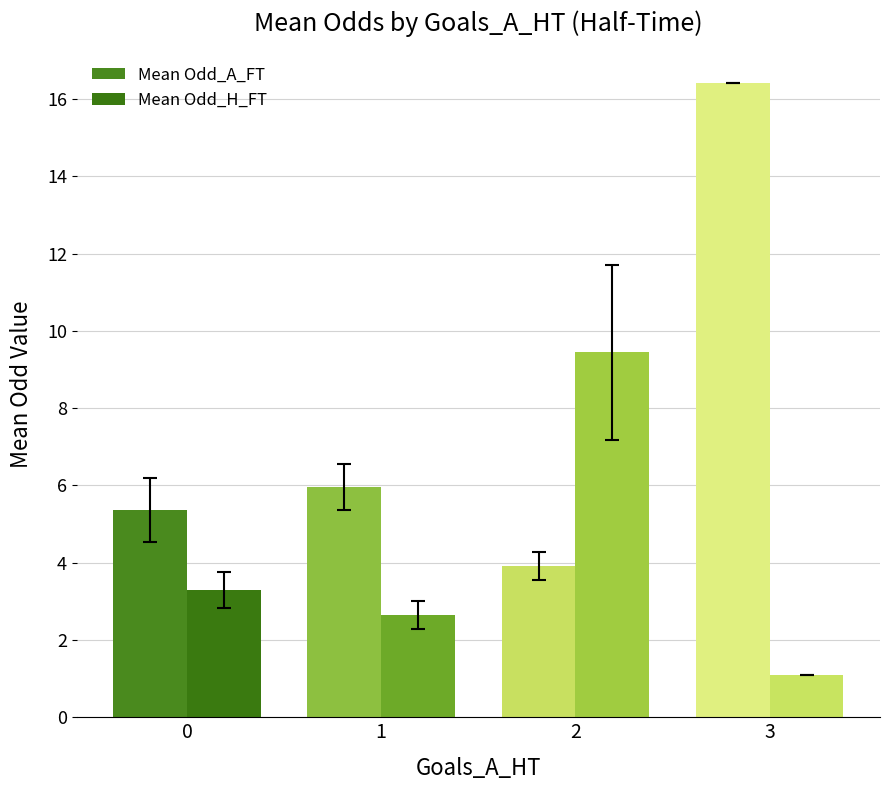

Rank the series at 0 from highest to lowest value.

Mean Odd_A_FT, Mean Odd_H_FT